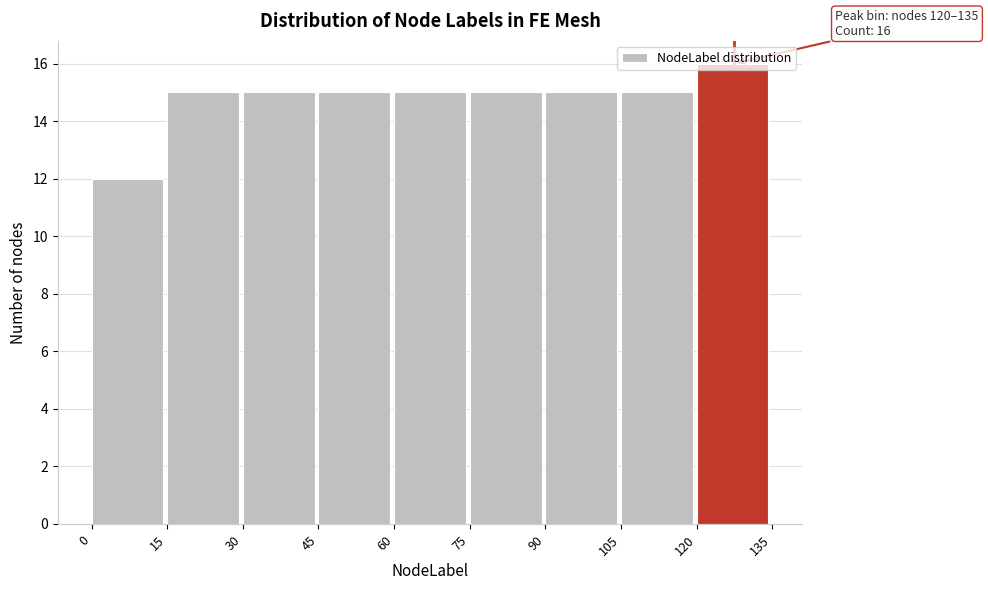

Over which range of the x-axis is the bar tallest?

120 to 135